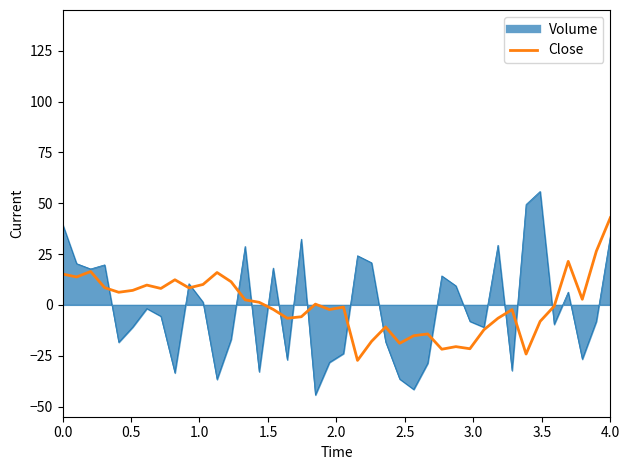

What is the minimum value for Close?

-27.3